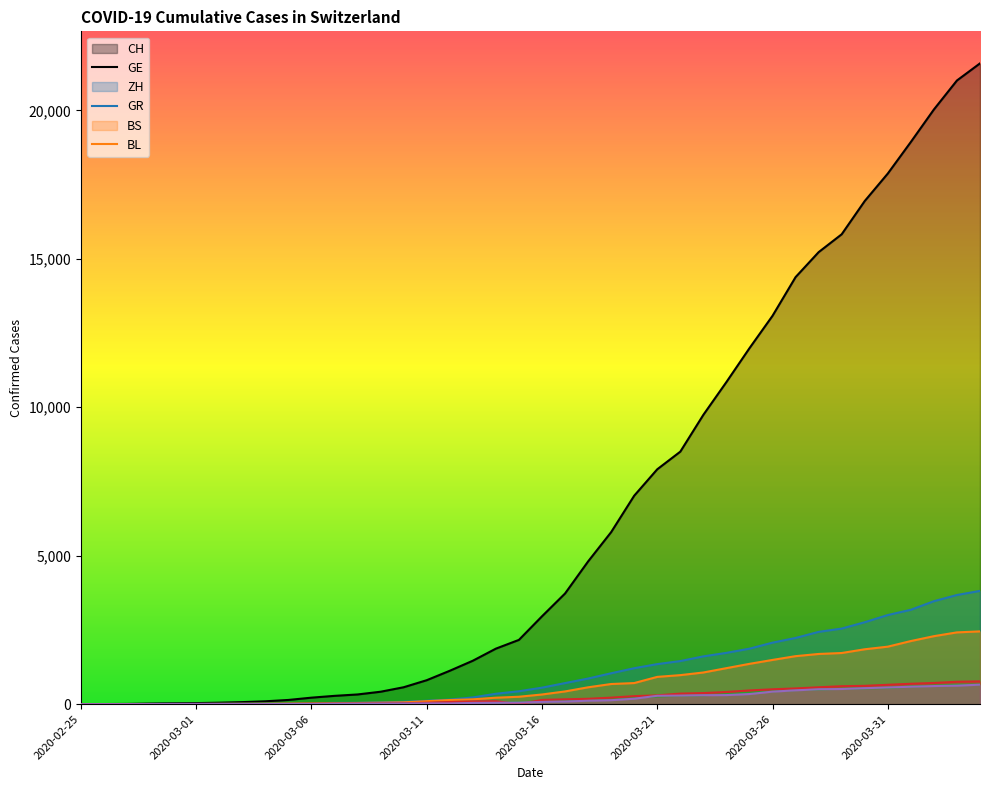

Reading left to right, extract all data points from this chart.

CH: 0	4	8	20	30	36	50	69	97	142	219	280	327	419	570	807	1125	1463	1870	2165	2959	3727	4807	5794	7021	7911	8505	9745	10849	11989	13080	14383	15224	15826	16946	17871	18935	20029	21006	21582
GE: 0	1	1	5	9	10	11	14	16	20	30	43	45	60	80	114	155	227	351	435	556	710	863	1041	1211	1349	1452	1610	1728	1869	2072	2230	2435	2546	2760	3002	3179	3468	3677	3815
ZH: 0	0	2	2	6	7	10	13	15	23	29	34	40	49	62	101	140	163	218	250	326	429	568	679	711	919	978	1067	1213	1358	1490	1617	1691	1723	1849	1937	2126	2290	2418	2451
GR: 0	2	2	6	6	6	9	9	12	14	16	17	18	18	22	31	43	53	56	71	84	101	128	182	226	258	284	300	343	393	433	474	495	519	535	547	592	622	649	657
BS: 0	0	1	1	1	1	1	3	3	8	15	21	24	28	33	49	73	92	100	0	143	164	181	220	270	297	356	374	410	462	501	530	569	605	617	653	687	714	754	767
BL: 0	0	0	1	2	2	2	2	2	6	6	15	19	20	22	26	26	42	47	54	76	89	116	134	184	282	289	302	306	341	422	466	502	511	539	561	588	610	625	656